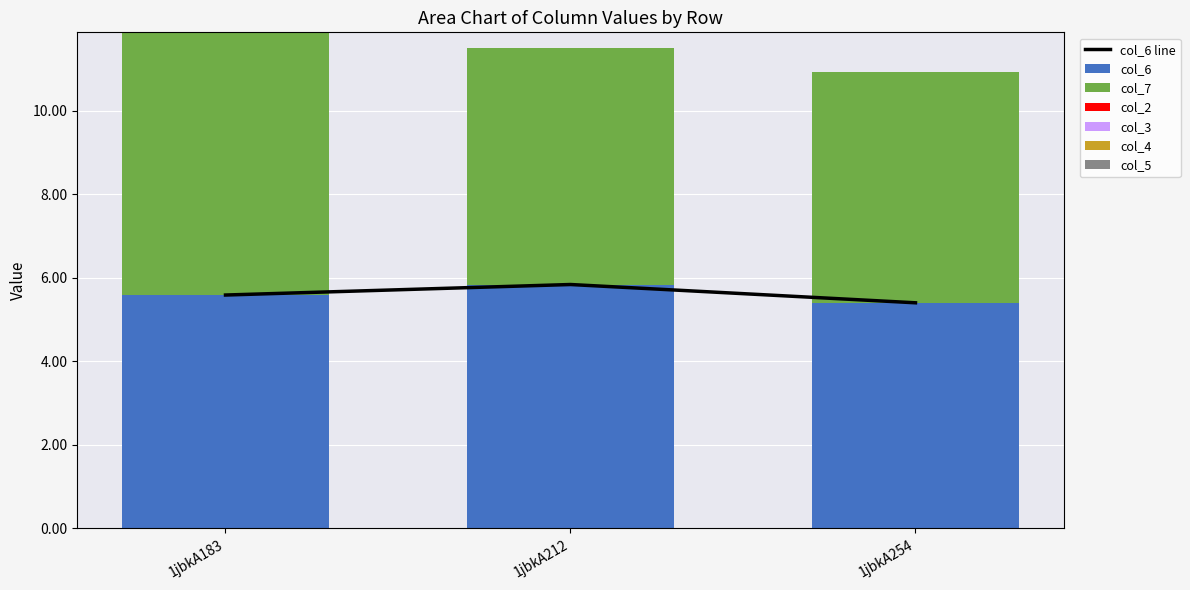

At which category is the sum across all series the highest?

1jbkA183